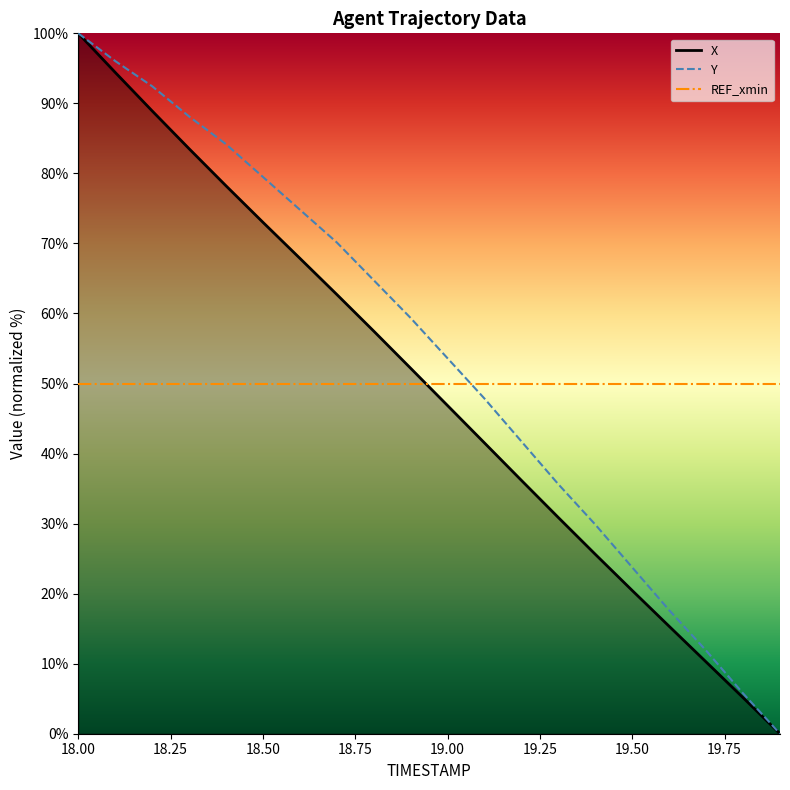

What is the sum of all X values?

990.5